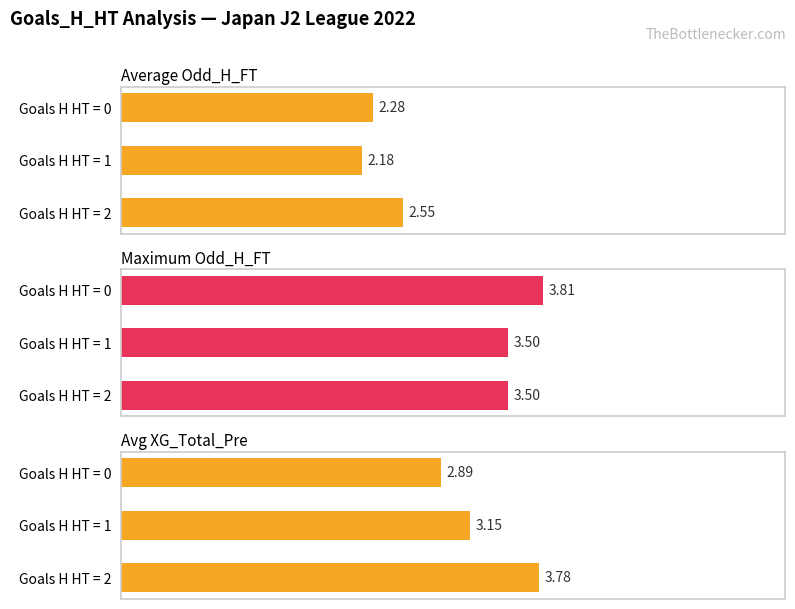

List the series in order of their overall mean, highest first.

Maximum Odd_H_FT, Avg XG_Total_Pre, Average Odd_H_FT